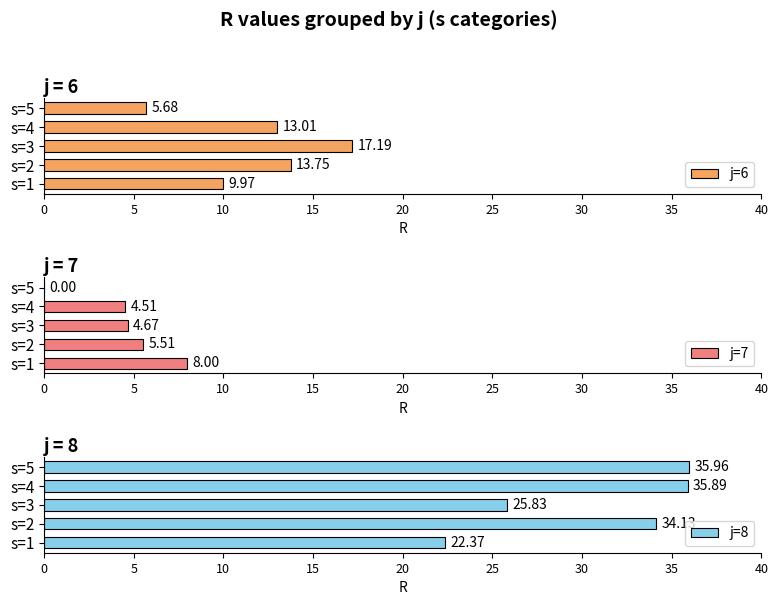

Rank the series by their average value, from lowest to highest.

j=7, j=6, j=8